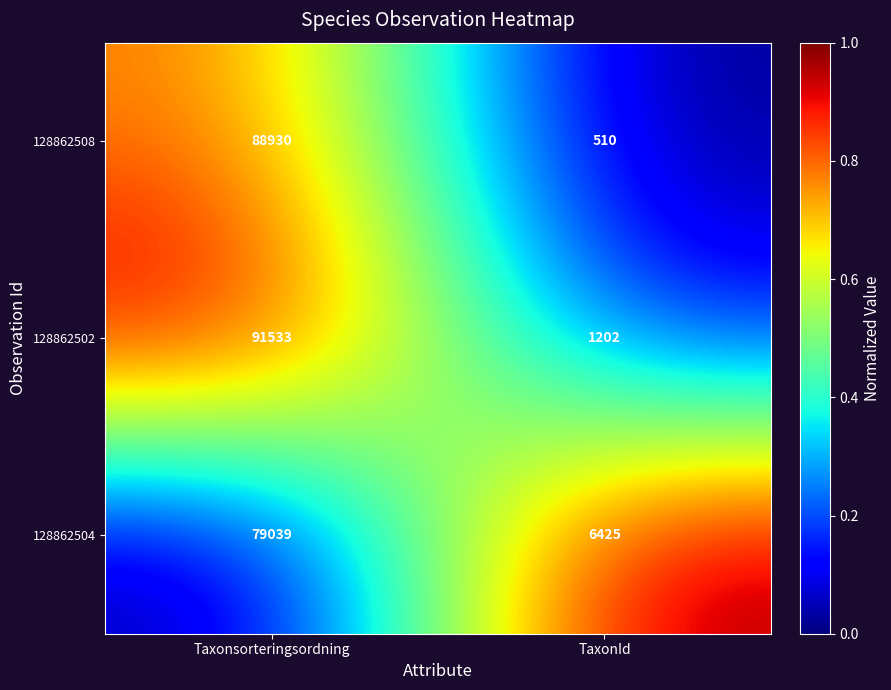

What is the difference between the highest and lowest values at TaxonId?

5915